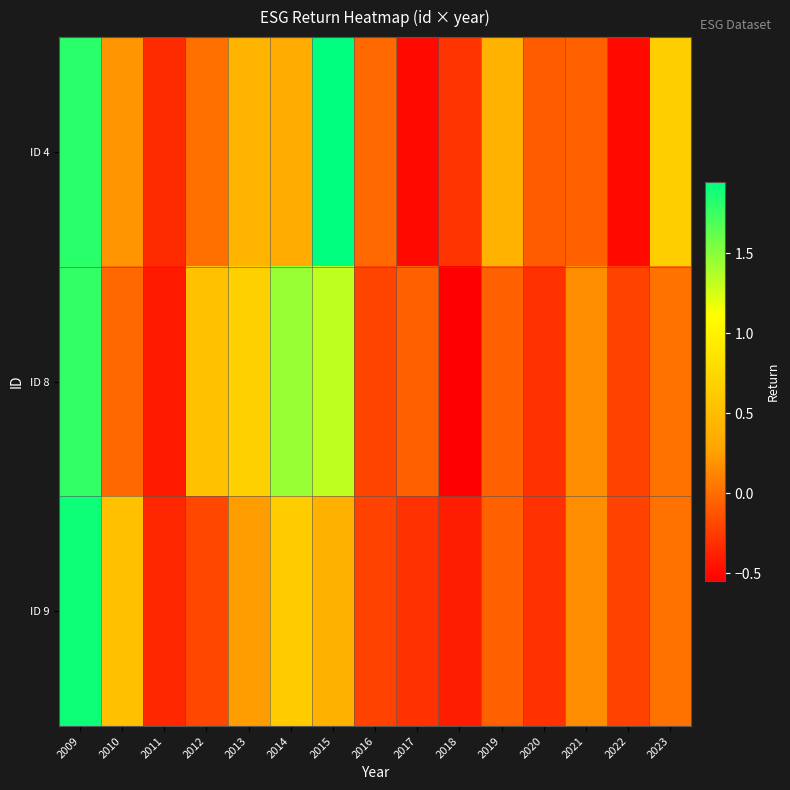

Between 2016 and 2014, which is larger?

2014